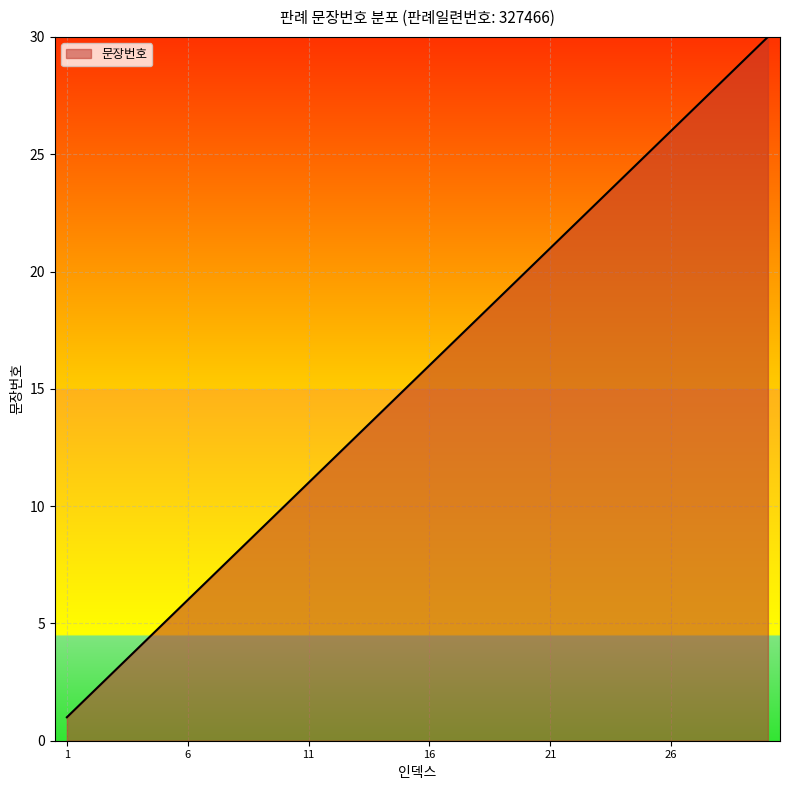

What is the difference between the maximum and minimum values?

29